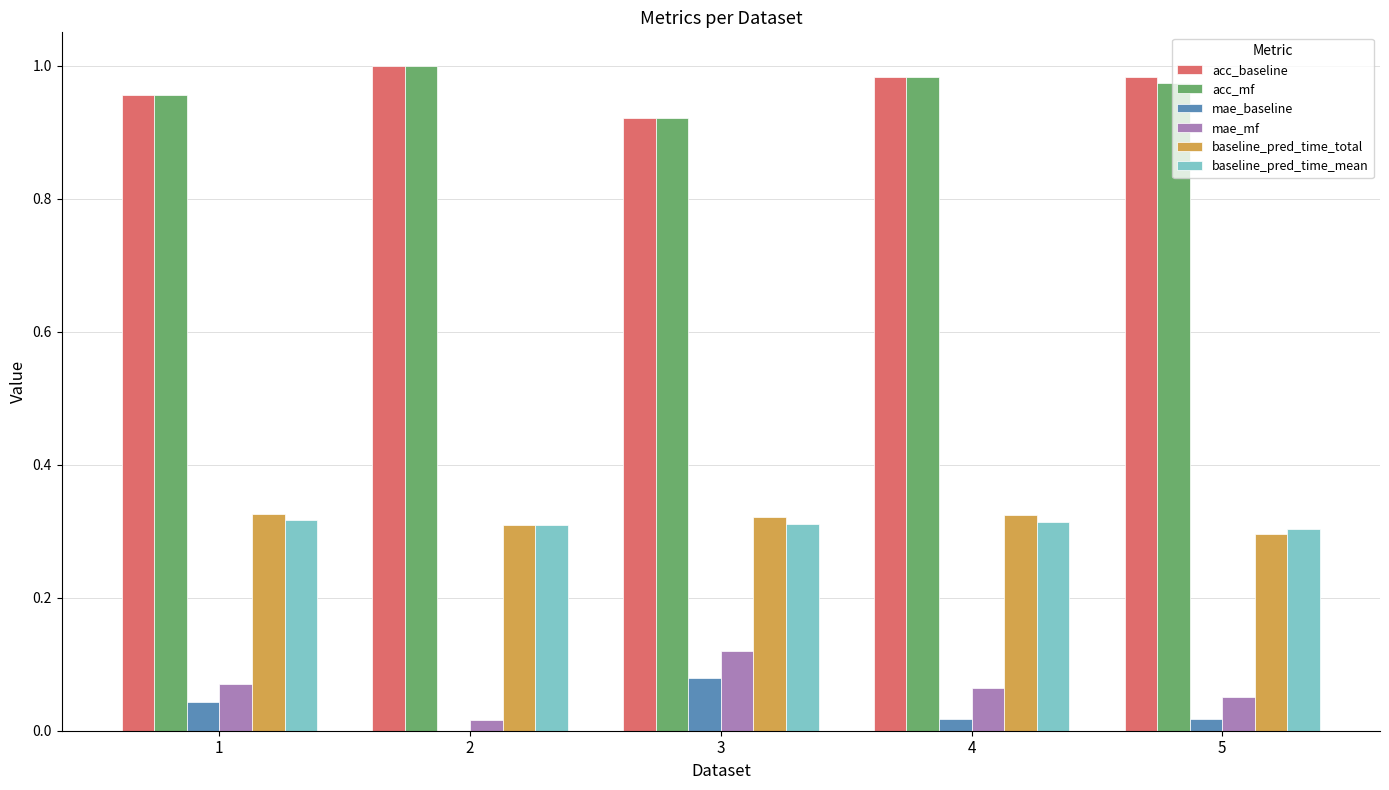

The value of mae_mf at 5 is 0.0. True or false?

False